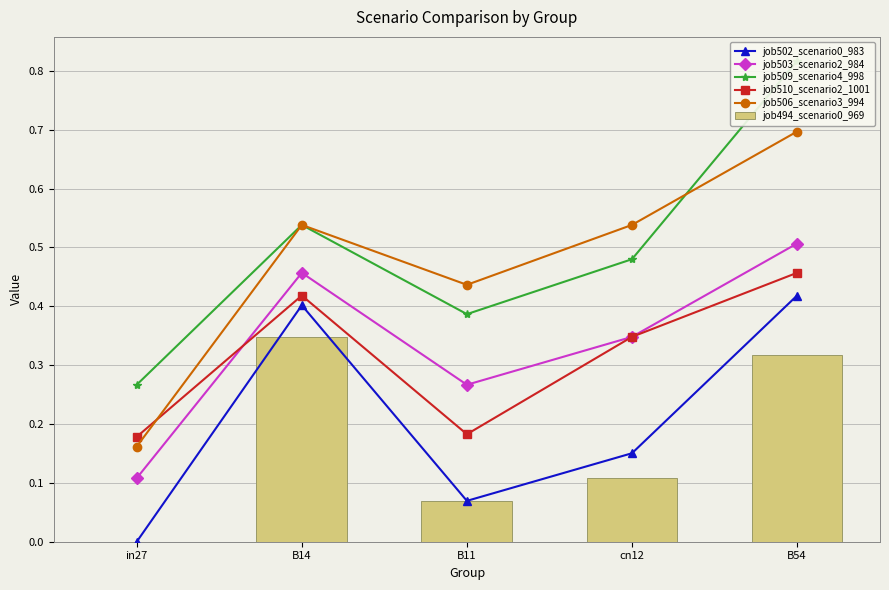

Which series has the widest spread of values?

job509_scenario4_998